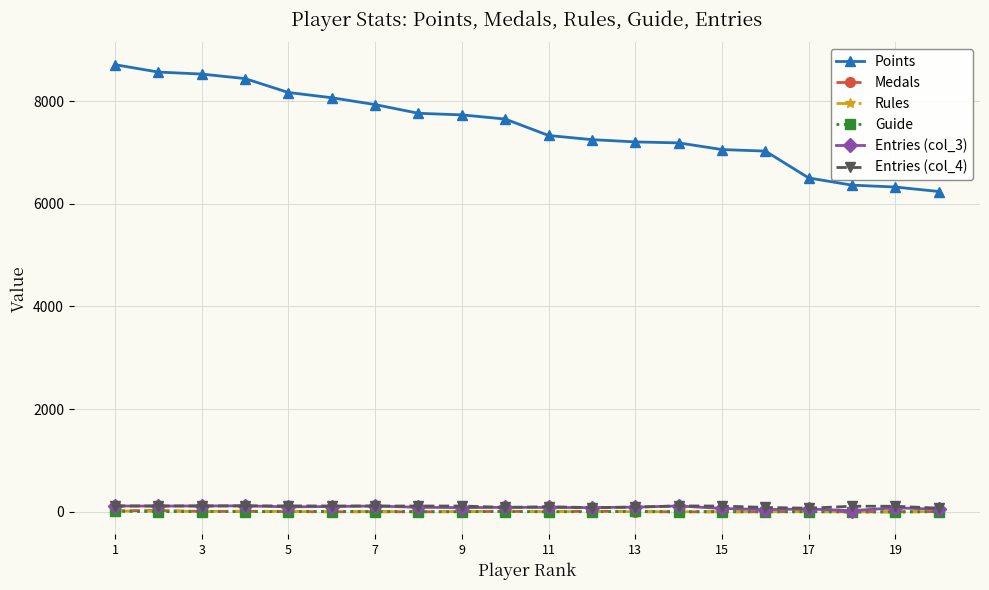

At how many categories does at least one series exceed 5652?

20